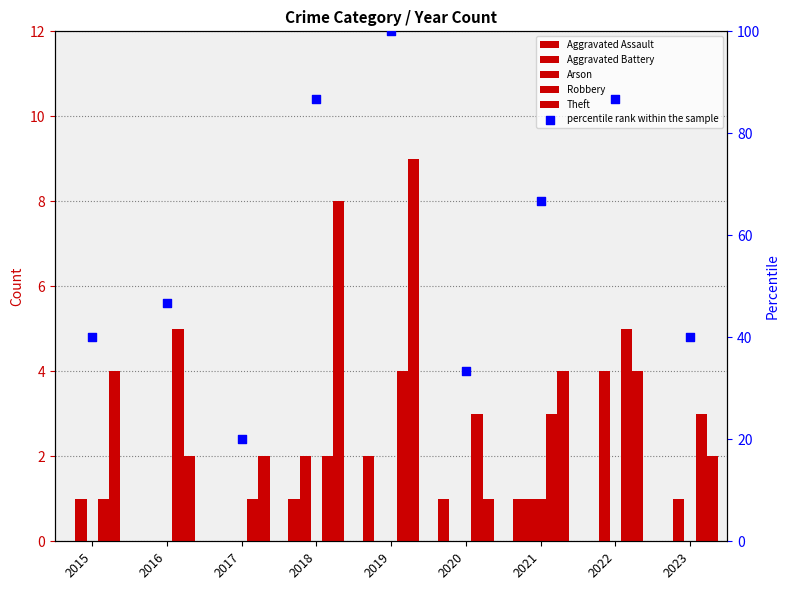

Which series contains the lowest Y value?

Aggravated Assault